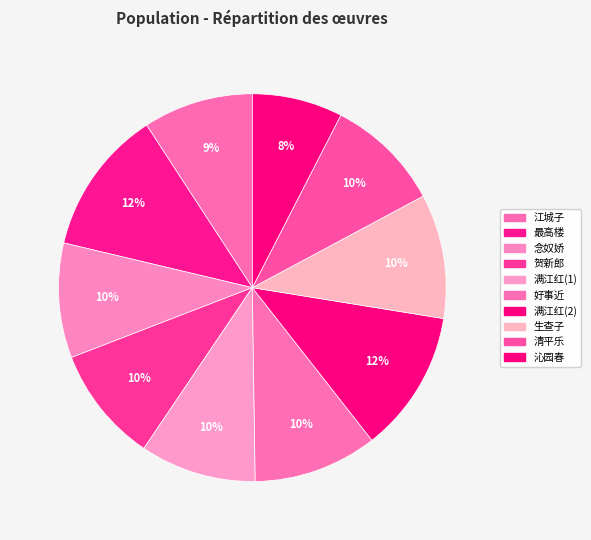

How many slices are in this pie chart?

10